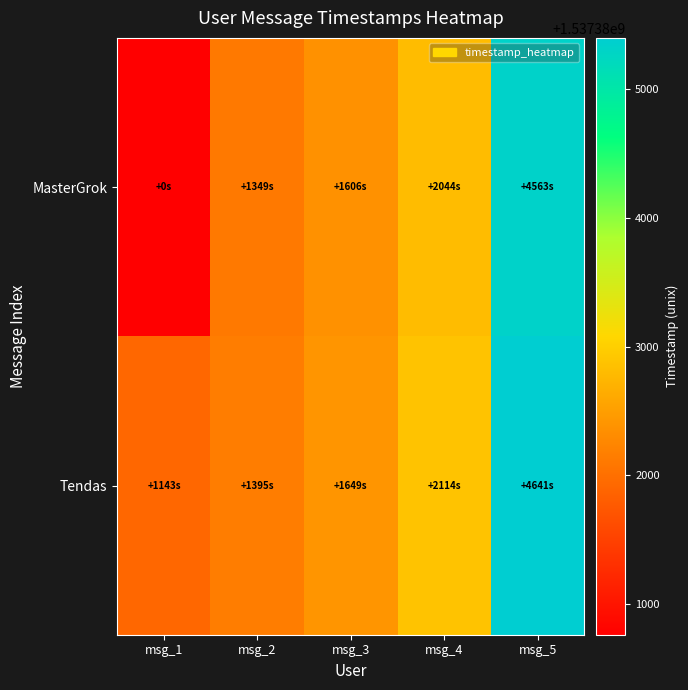

At which category does the chart reach its minimum across all series?

msg_1